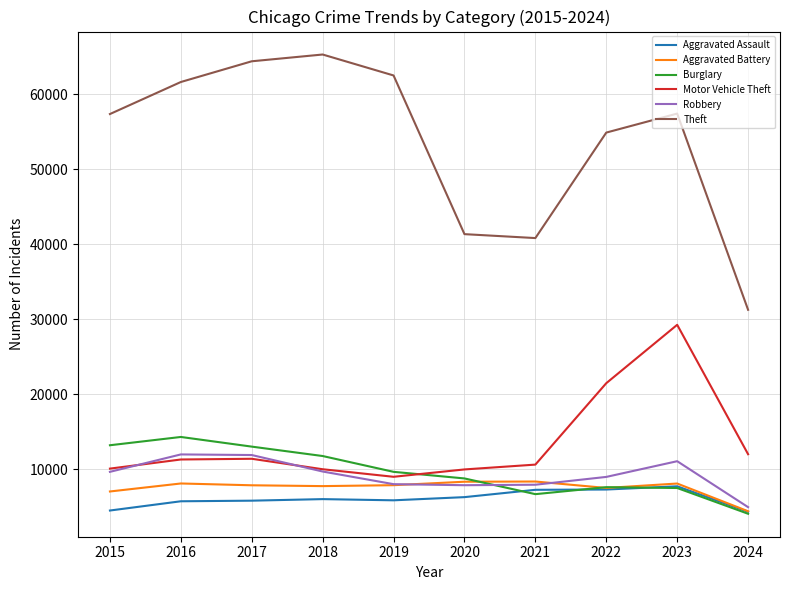

What is the total value across all series at 2022?

107664